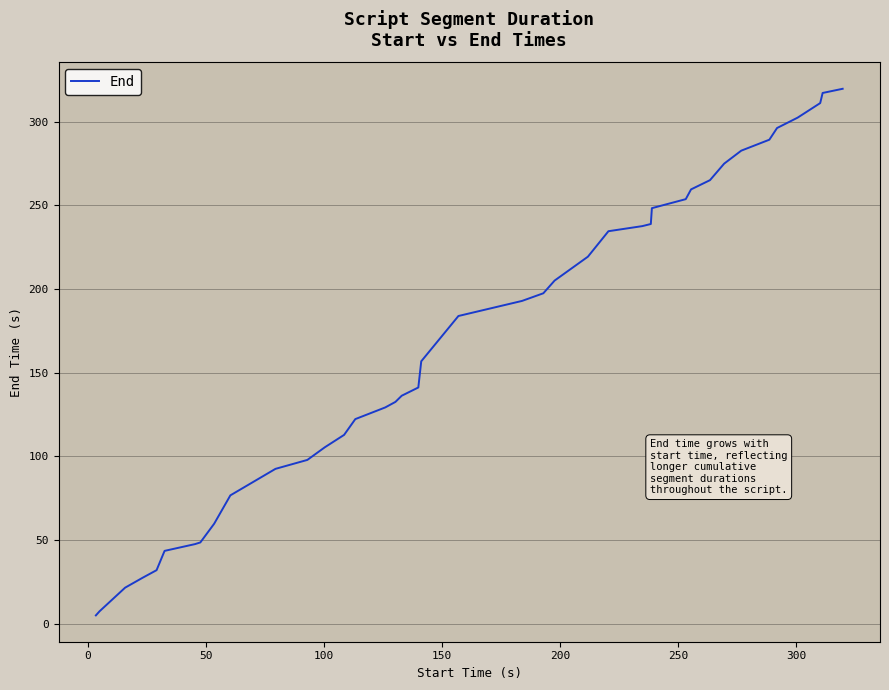

What is the greatest value displayed?

319.7